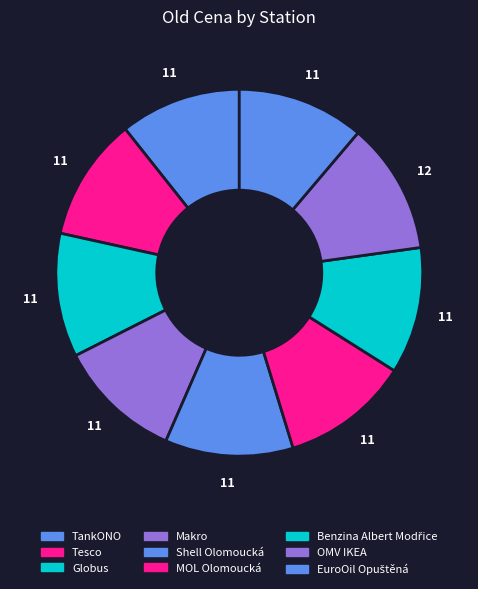

How many segments does this pie chart have?

9